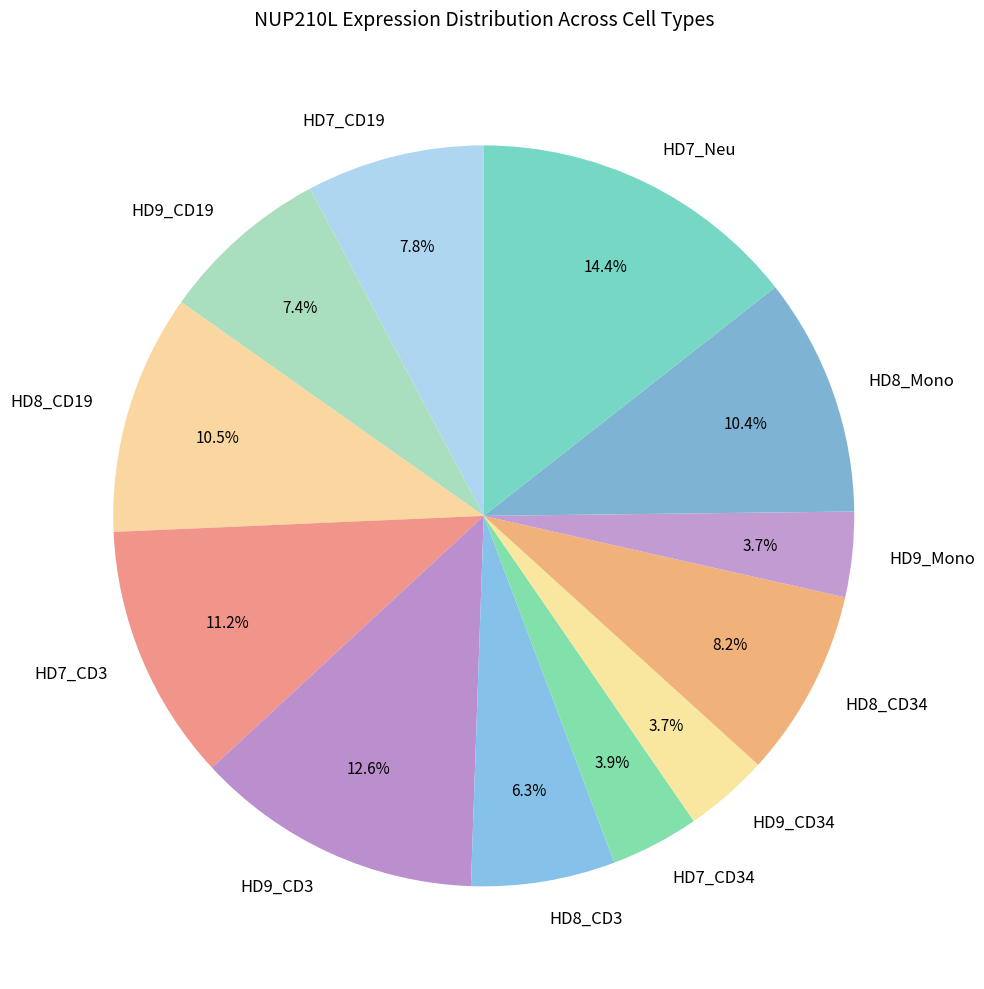

What is the largest slice in the pie chart?

HD7_Neu